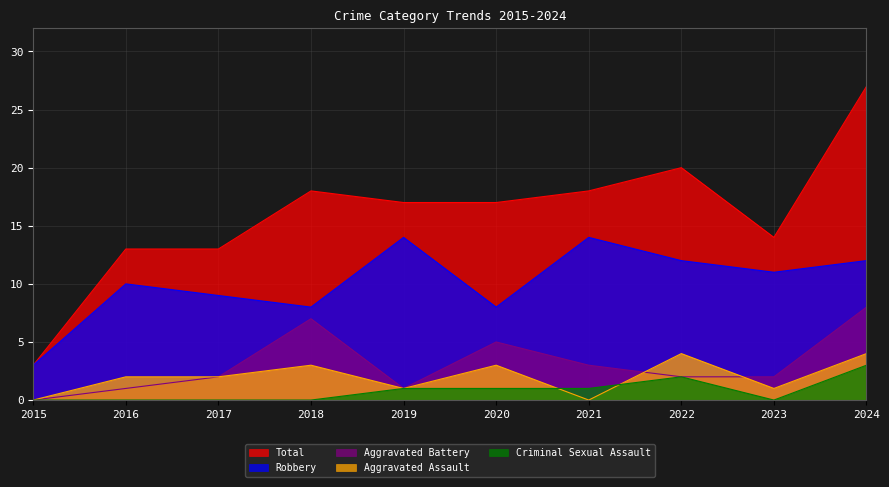

What is the value of the Criminal Sexual Assault point at the 8th from the left?

2